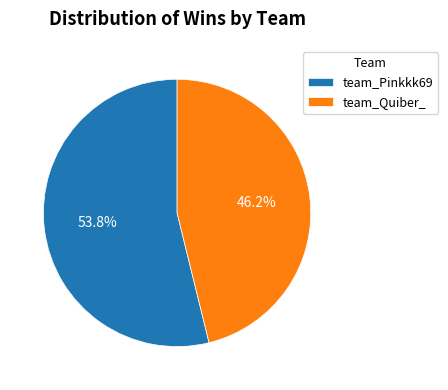

Does team_Pinkkk69 account for over 50% of the chart?

Yes